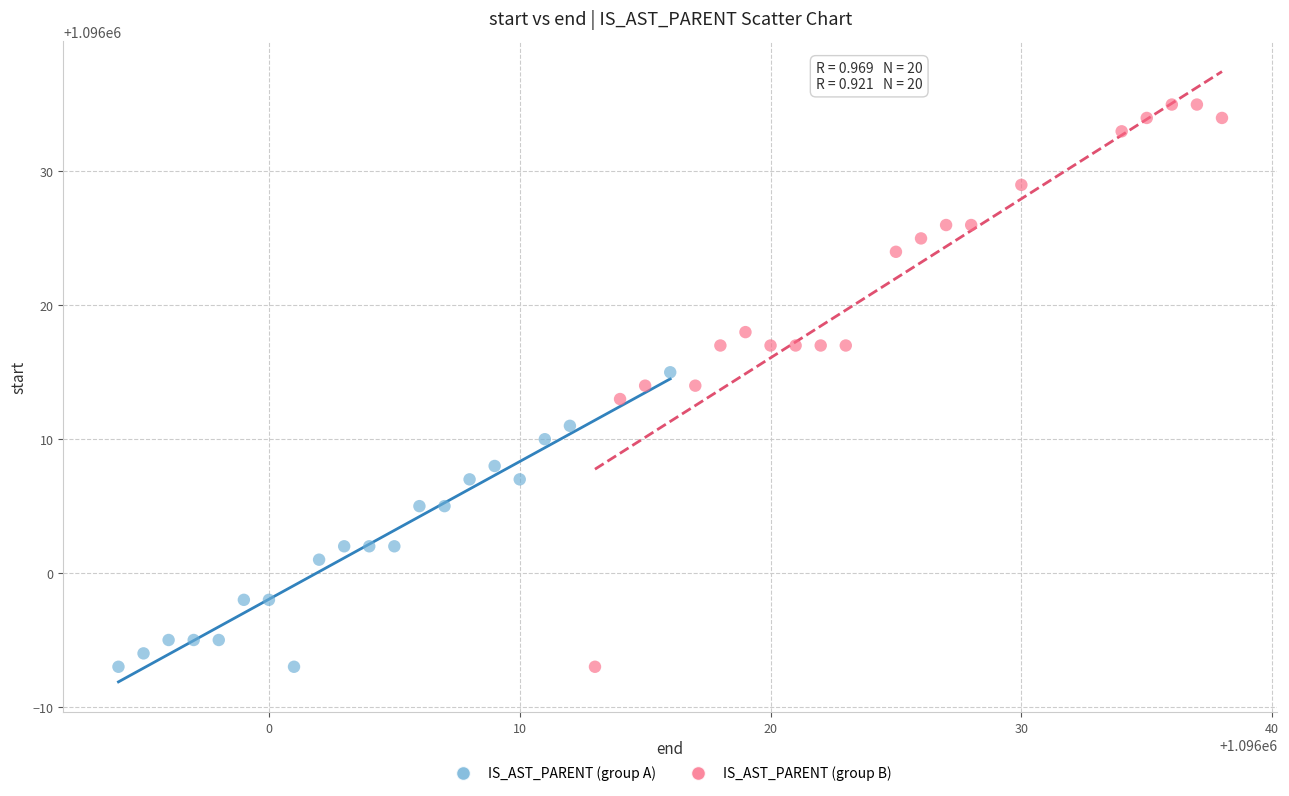

Which series has the widest spread of Y values?

IS_AST_PARENT (group B)